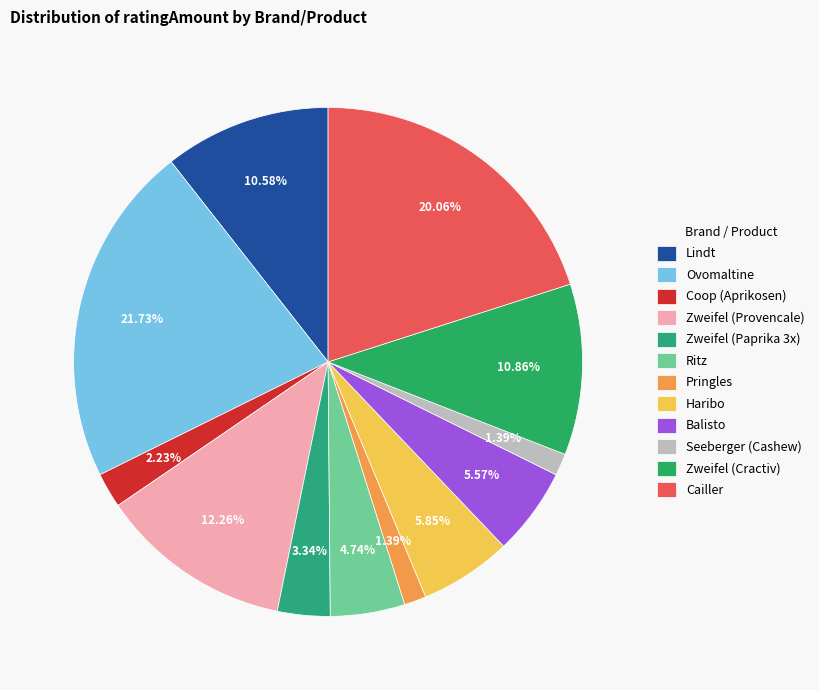

True or false: Balisto accounts for 1% of the total.

False